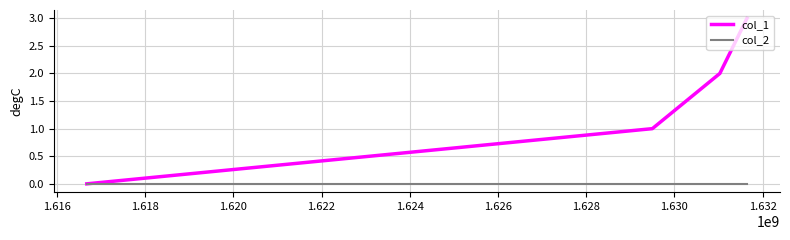

List the series in order of their overall mean, lowest first.

col_2, col_1